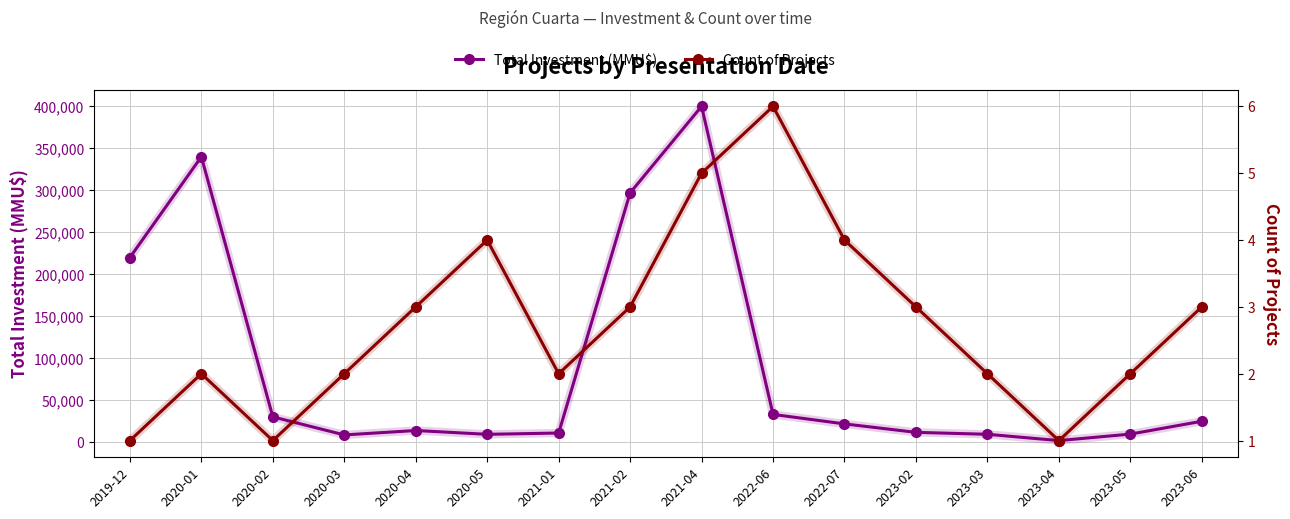

Reading left to right, transcribe all the data shown in this chart.

Total Investment (MMU$): 2019-12=220000	2020-01=340000	2020-02=30250	2020-03=8730	2020-04=14000	2020-05=9450	2021-01=11000	2021-02=297000	2021-04=400000	2022-06=33154	2022-07=21875	2023-02=11804	2023-03=9500	2023-04=2000	2023-05=9720	2023-06=25000
Count of Projects: 2019-12=1	2020-01=2	2020-02=1	2020-03=2	2020-04=3	2020-05=4	2021-01=2	2021-02=3	2021-04=5	2022-06=6	2022-07=4	2023-02=3	2023-03=2	2023-04=1	2023-05=2	2023-06=3